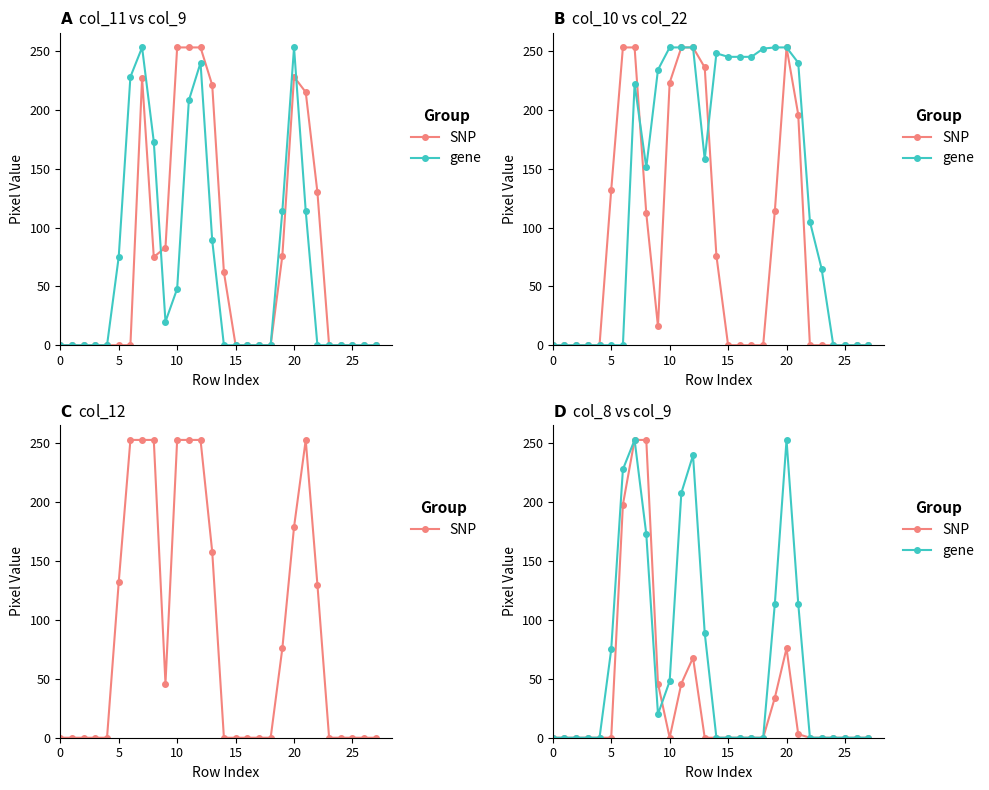

Does the chart display data point markers on the line(s)?

Yes